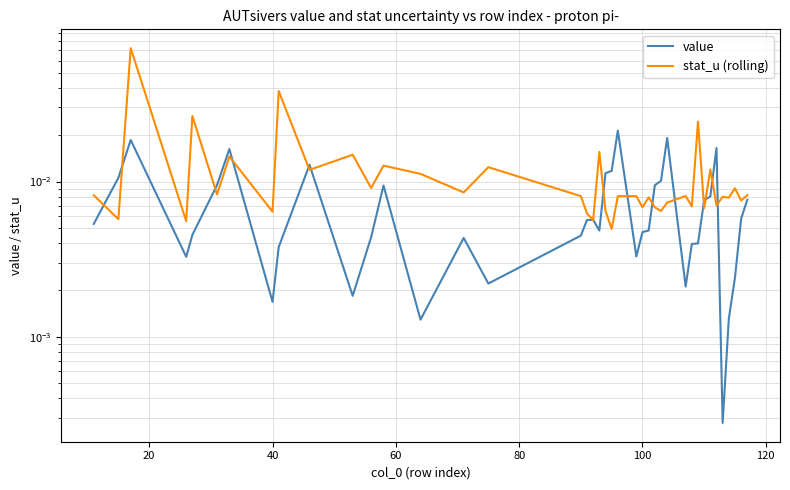

How many lines are shown in the chart?

2